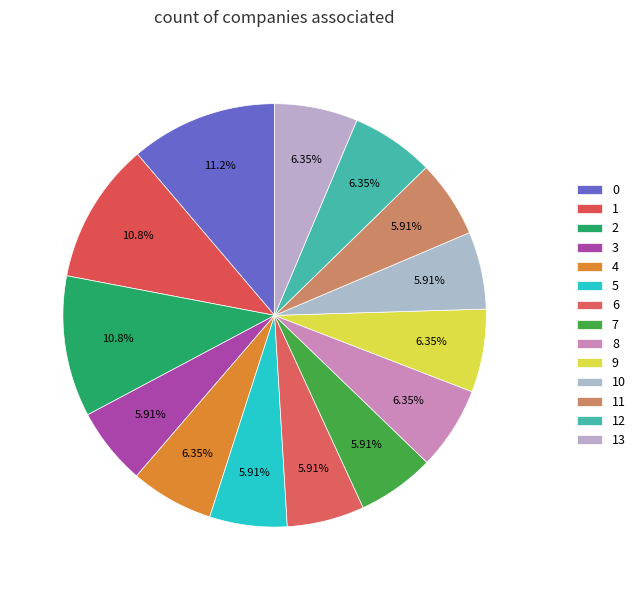

How many slices are in this pie chart?

14